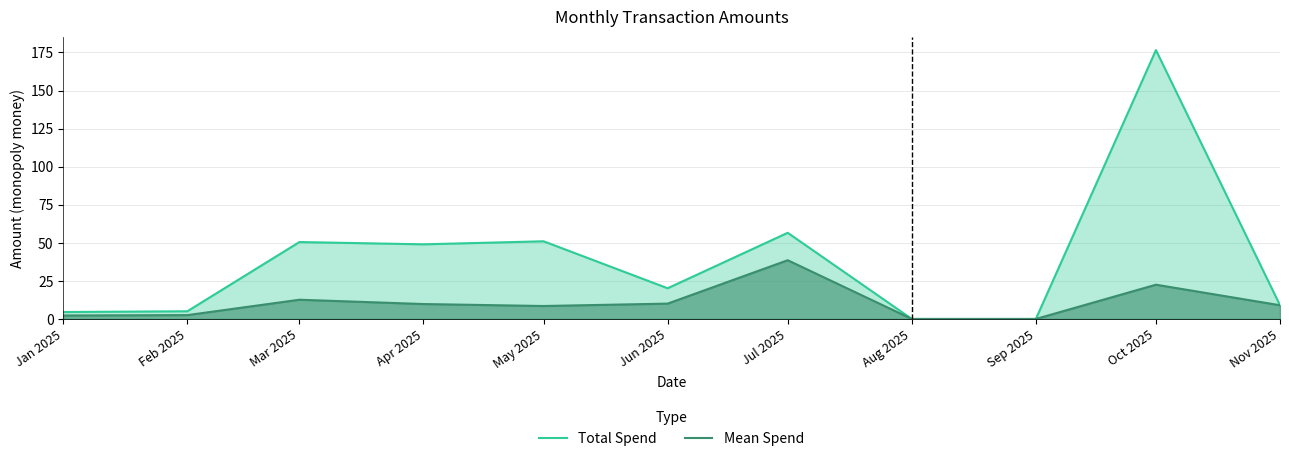

True or false: Mean Spend and Total Spend intersect in this chart.

False